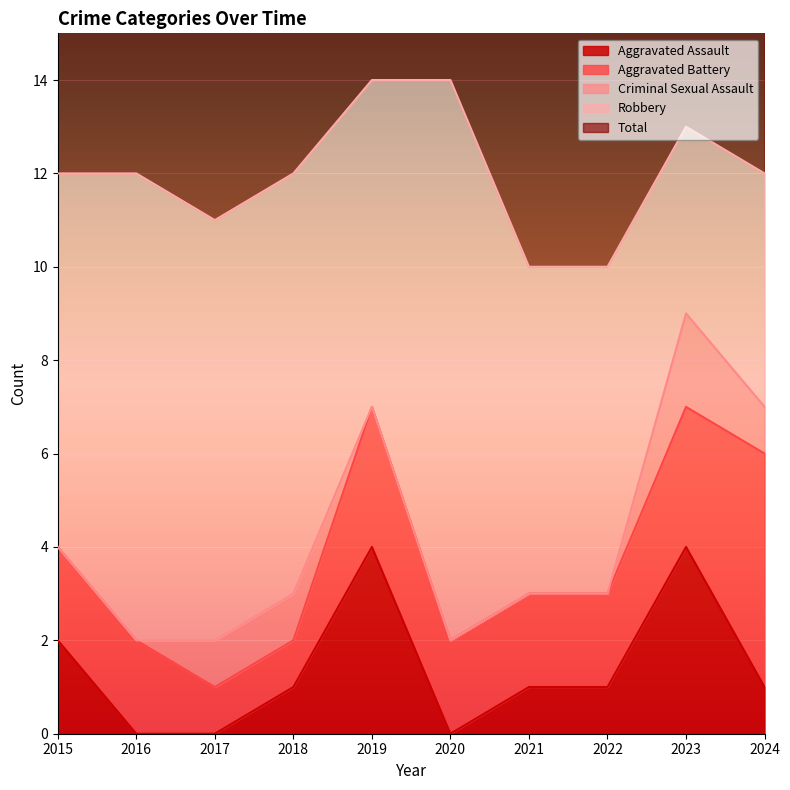

List the series in order of their peak value, lowest first.

Criminal Sexual Assault, Aggravated Assault, Aggravated Battery, Robbery, Total